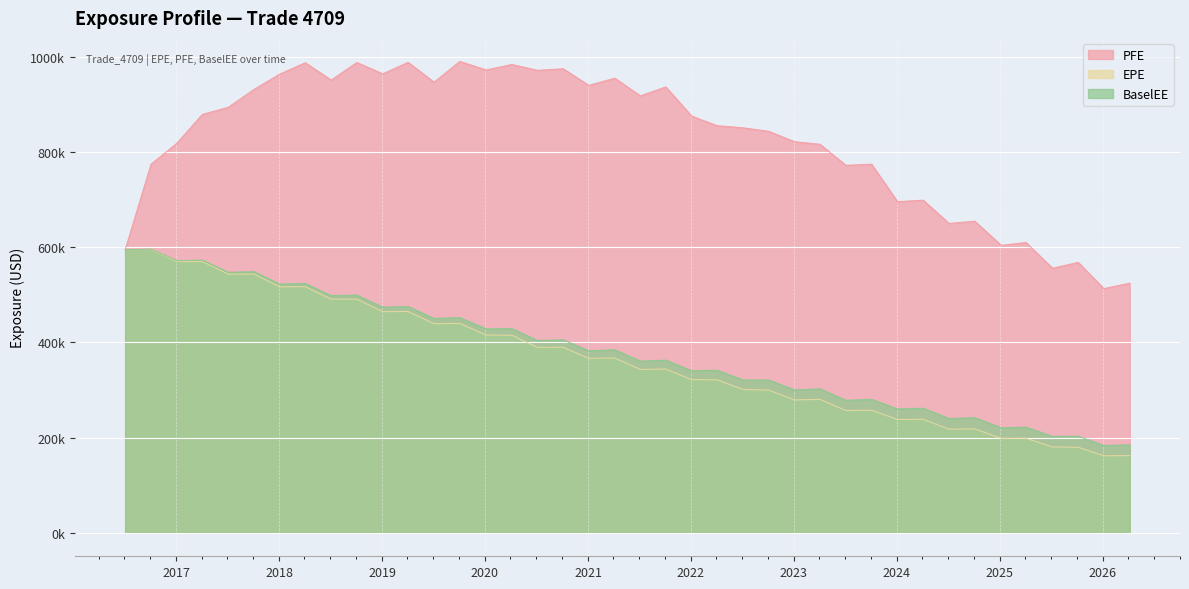

Which has a higher value, 2023-07-05 or 2019-04-04?

2019-04-04